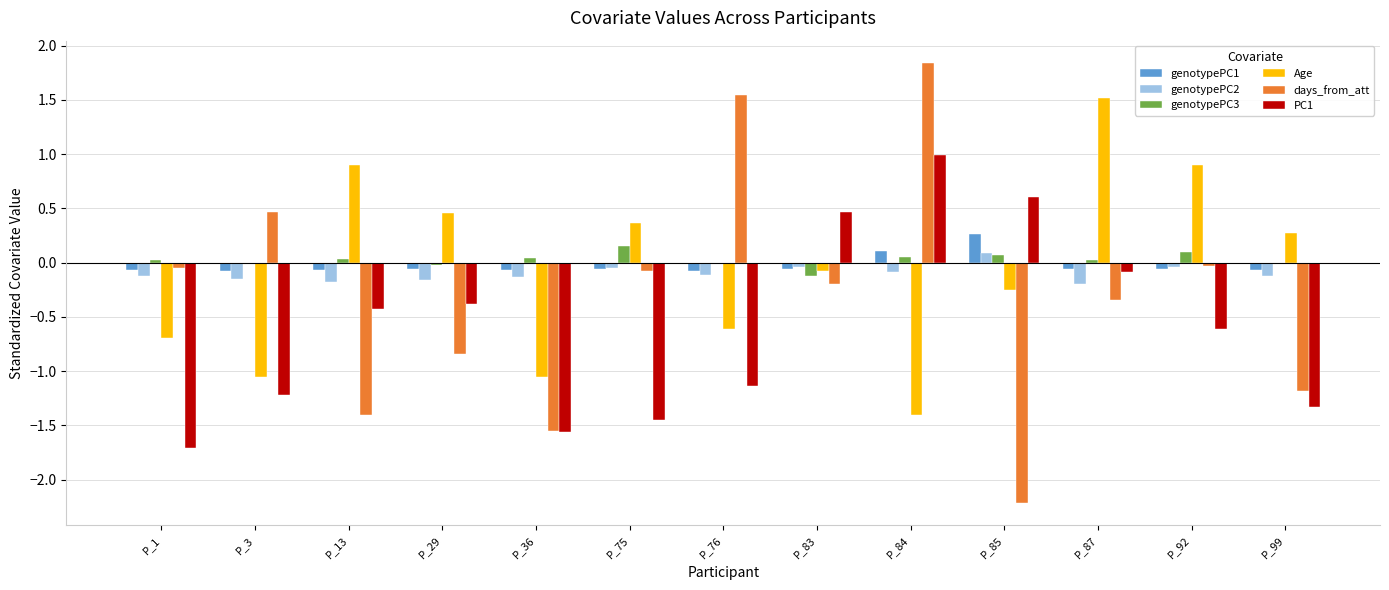

Between P_36 and P_76, which series saw the biggest shift?

days_from_att